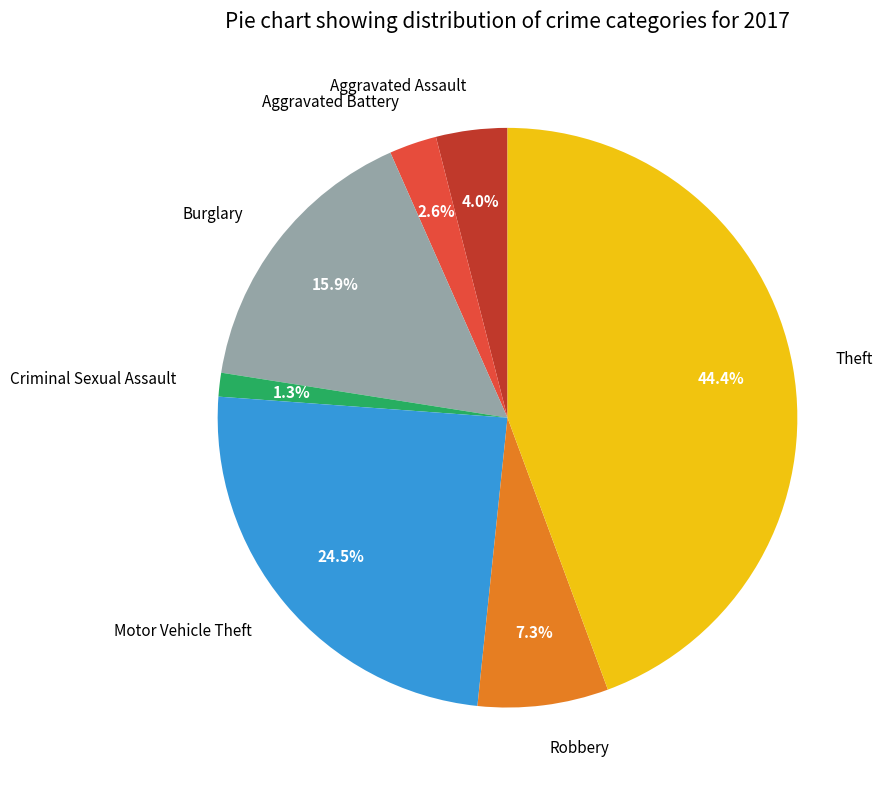

To the nearest percent, what is the average slice percentage?

14%